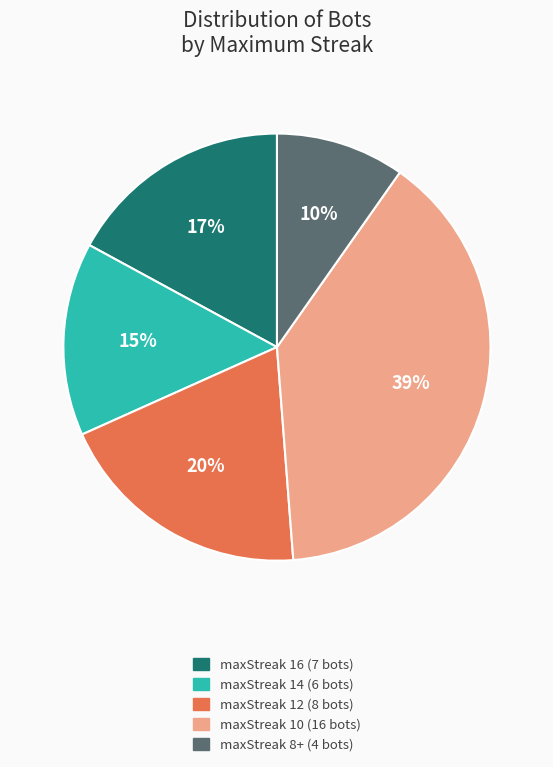

Combined, do maxStreak 12 (8 bots) and maxStreak 14 (6 bots) account for over 50%?

No